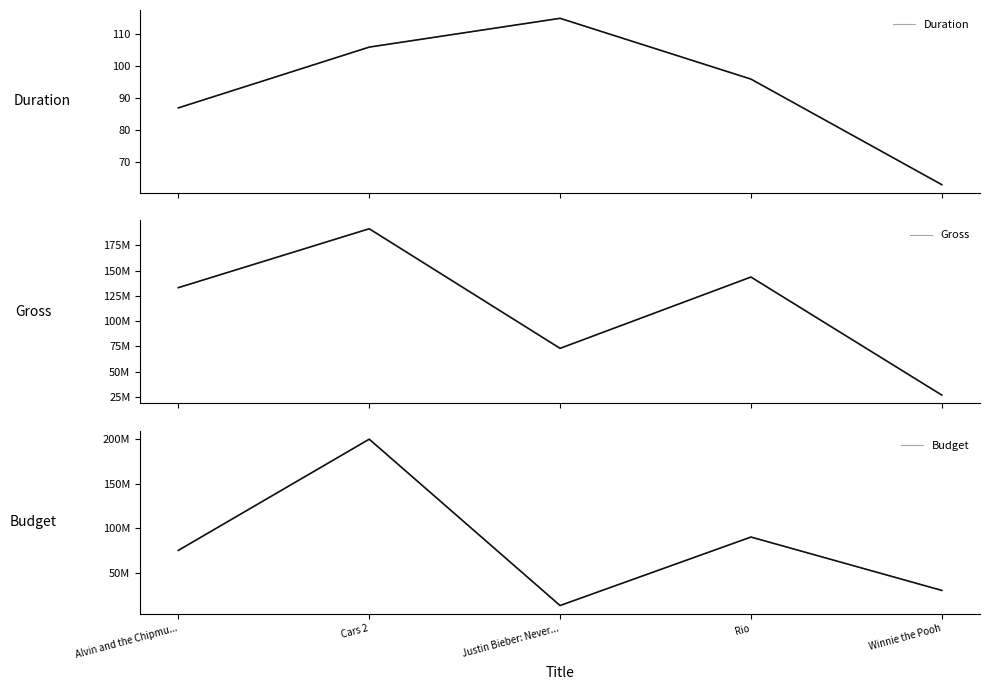

How many series are shown in this chart?

6